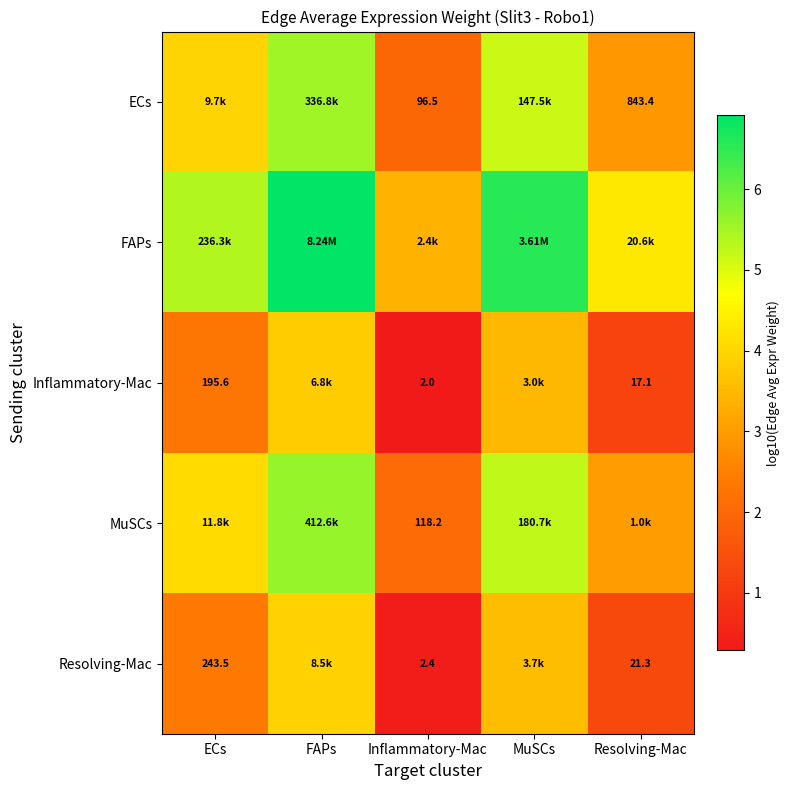

Which series has the largest range (max minus min)?

FAPs